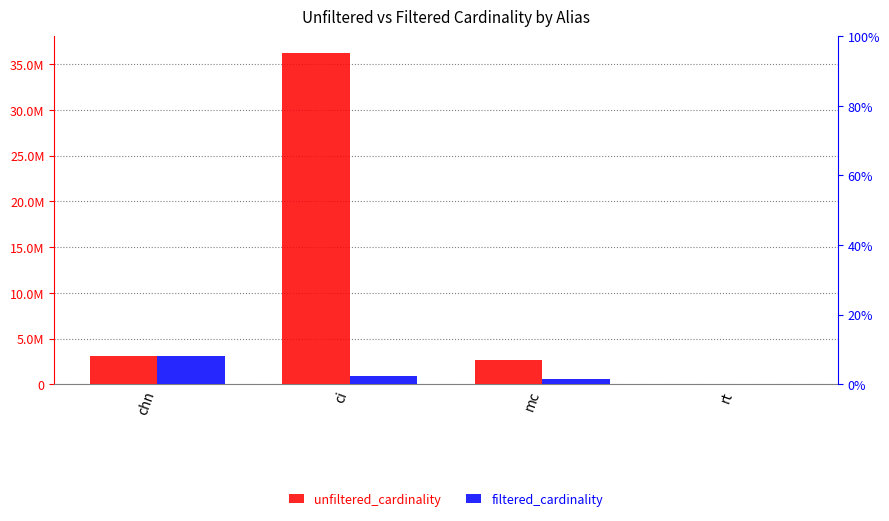

What is the label of the 1st bar from the left?

chn